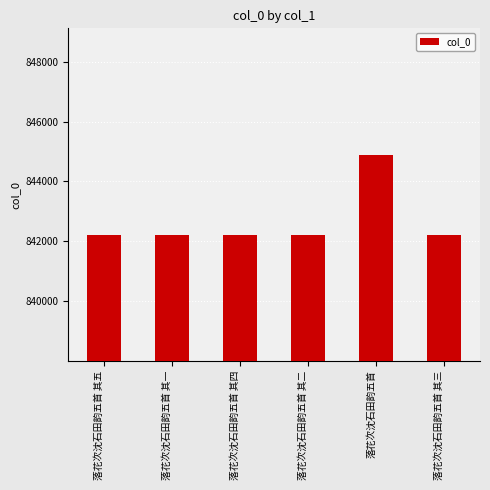

The value at 落花次沈石田韵五首 其四 is 842215. True or false?

True